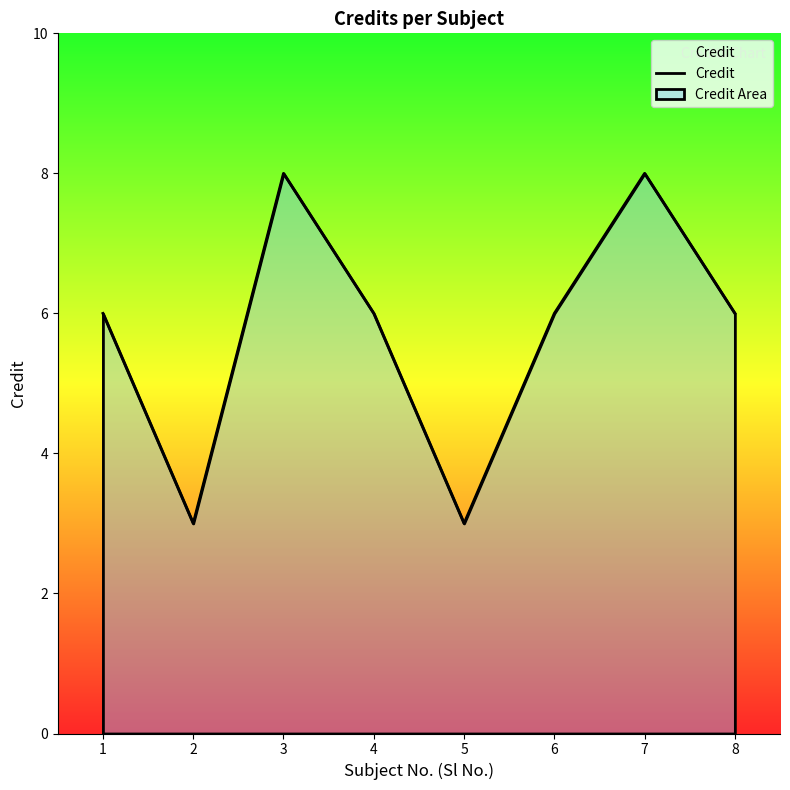

Which label corresponds to the largest value in the chart?

3